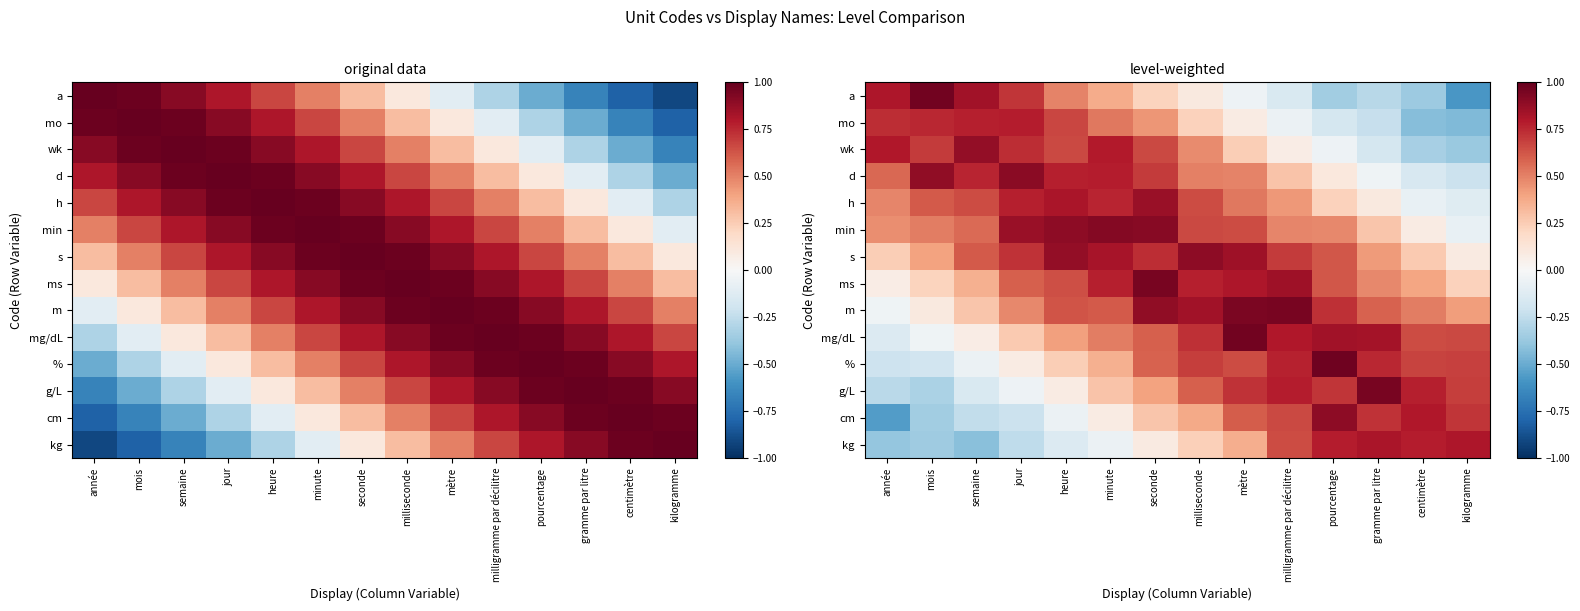

At which category is the sum across all series the highest?

seconde